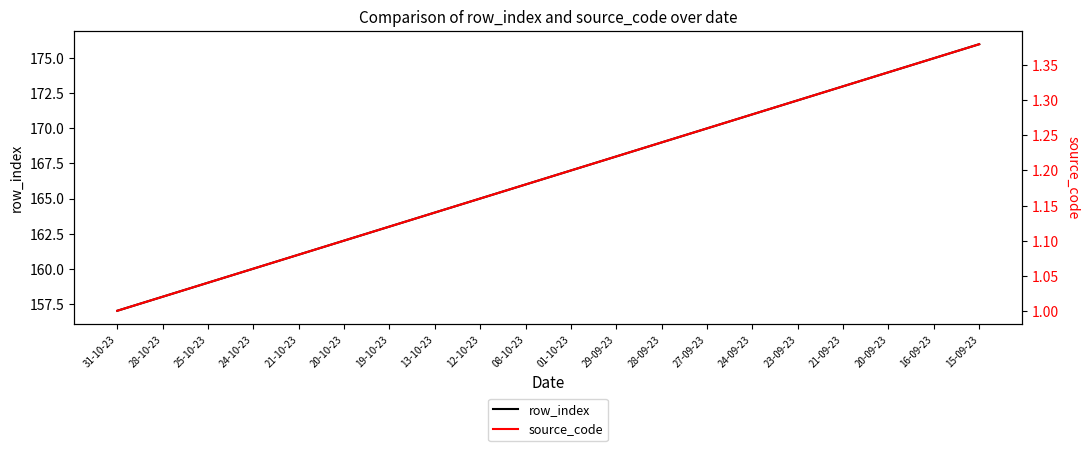

What are all the series names shown in the legend?

row_index, source_code